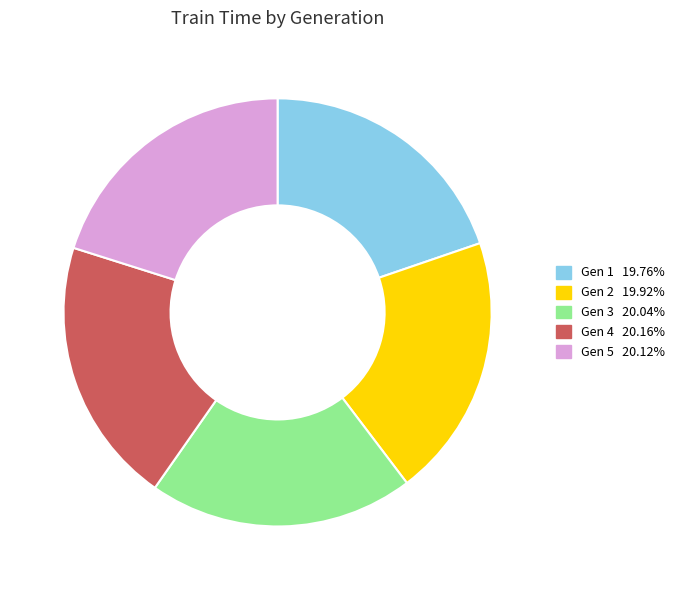

Does any single category account for the majority?

No